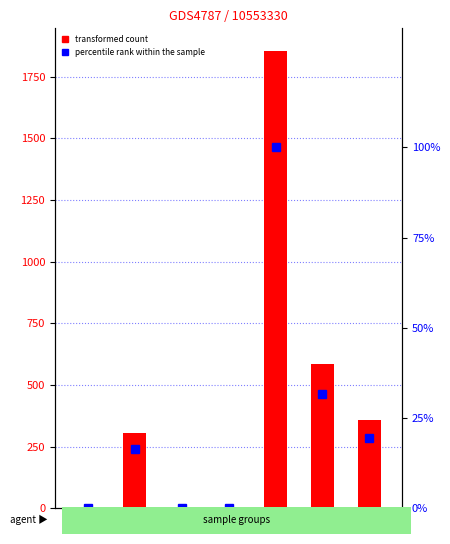

At which category does the chart reach its minimum across all series?

c3